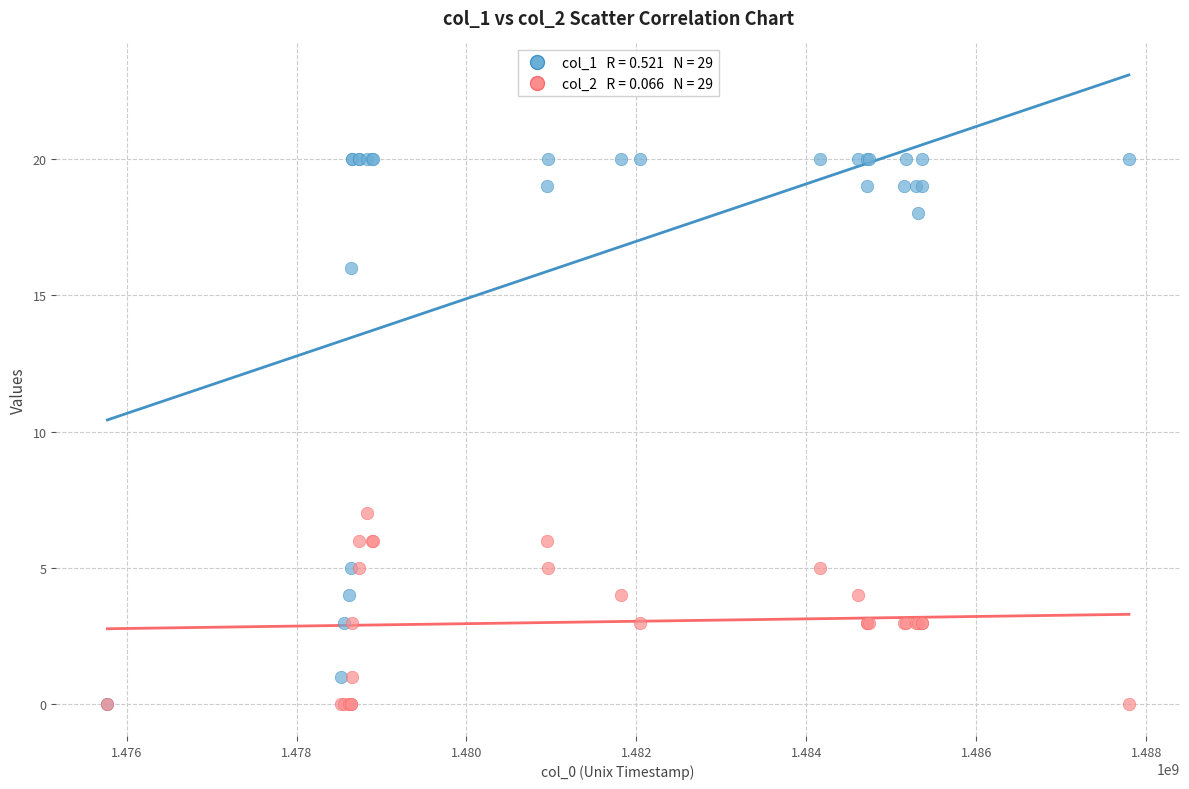

Across all series, what Y value is closest to 10?

7